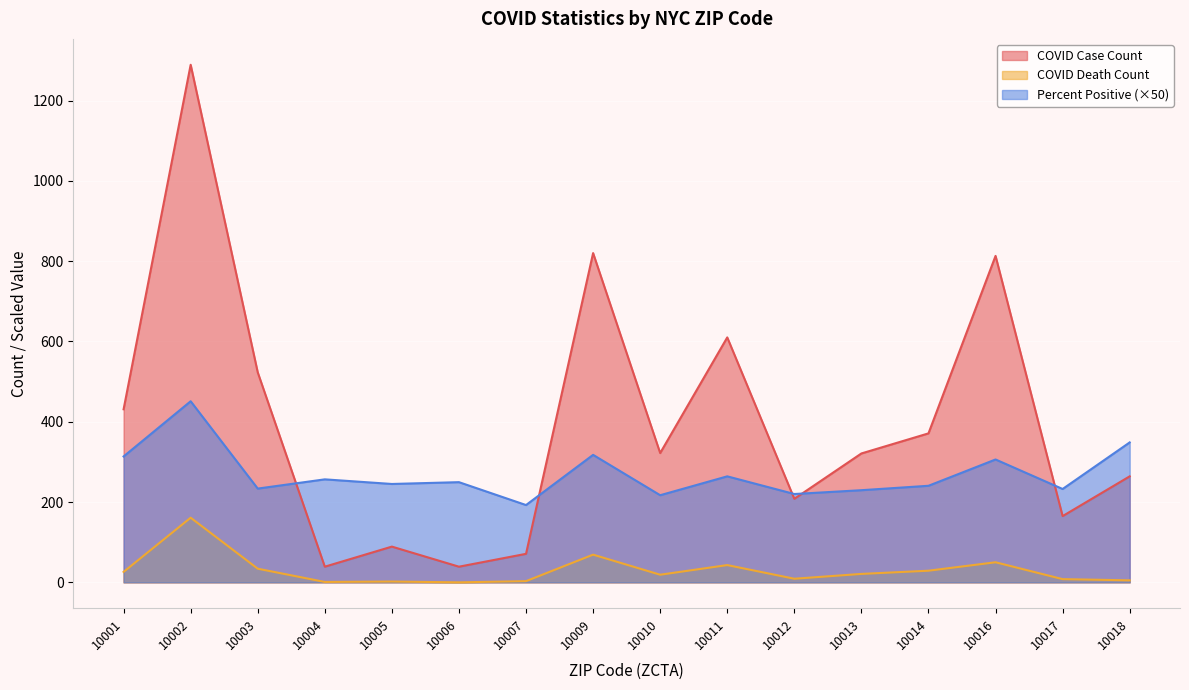

What is the difference between the second highest and minimum values in the COVID Case Count series?

781.0